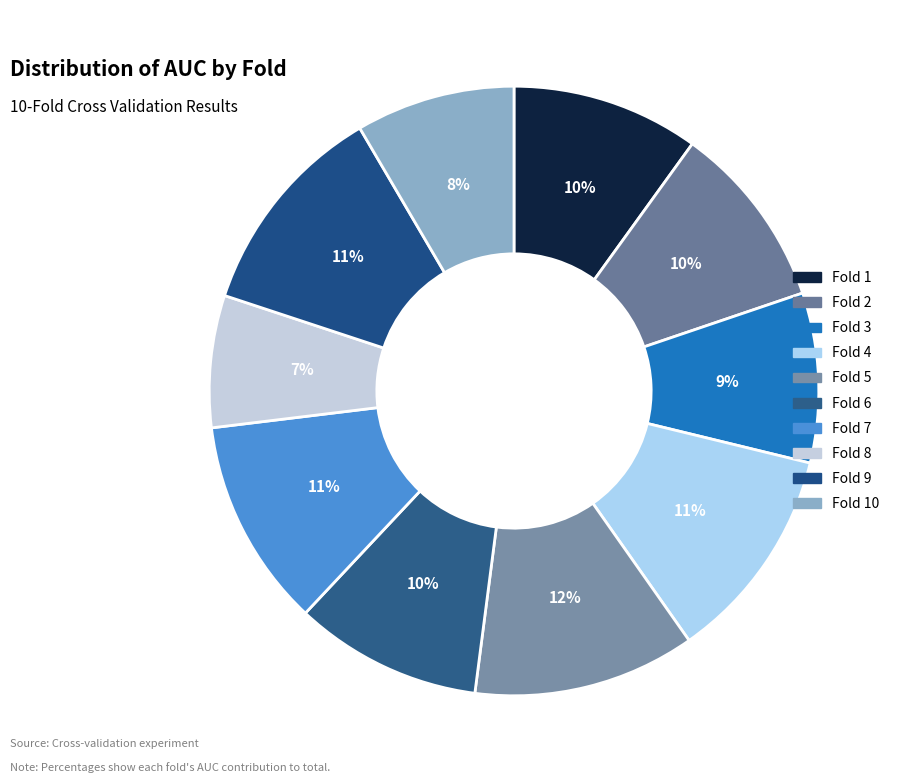

Which category has the biggest portion of the pie?

Fold 5